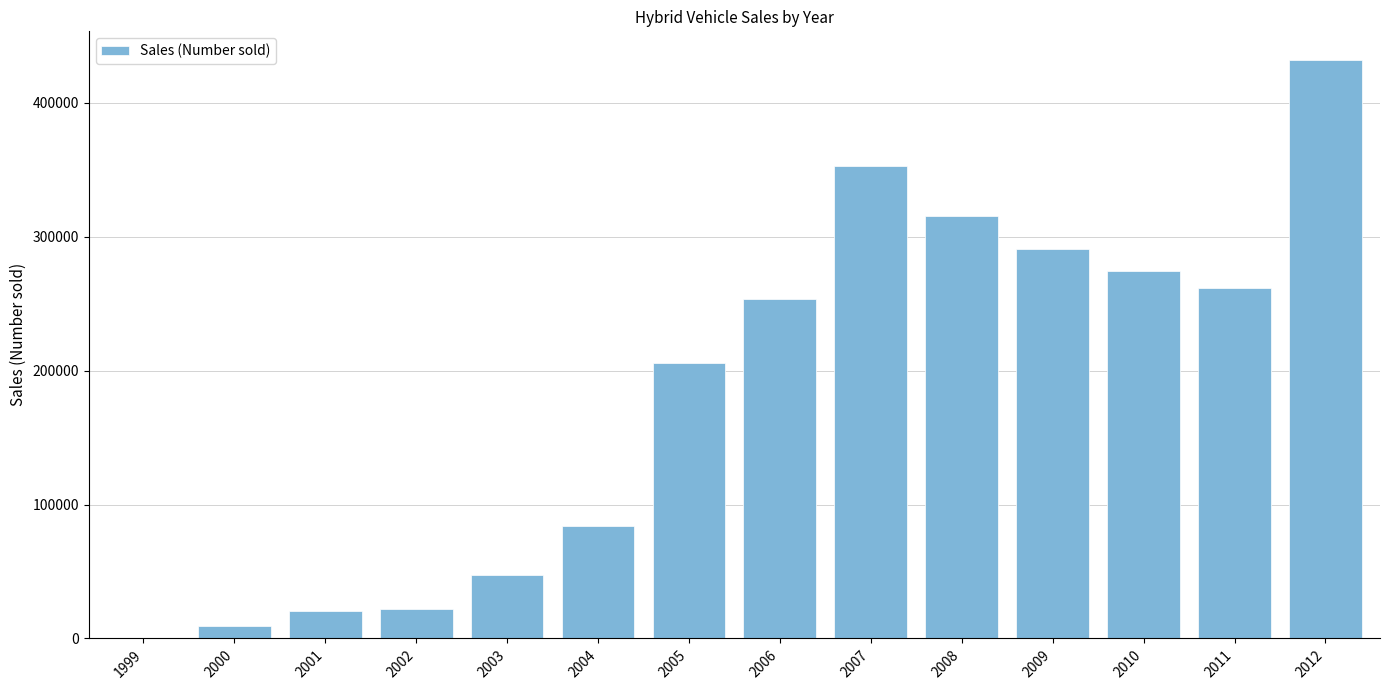

What is the sum of the values at 2003 and 1999?

47583